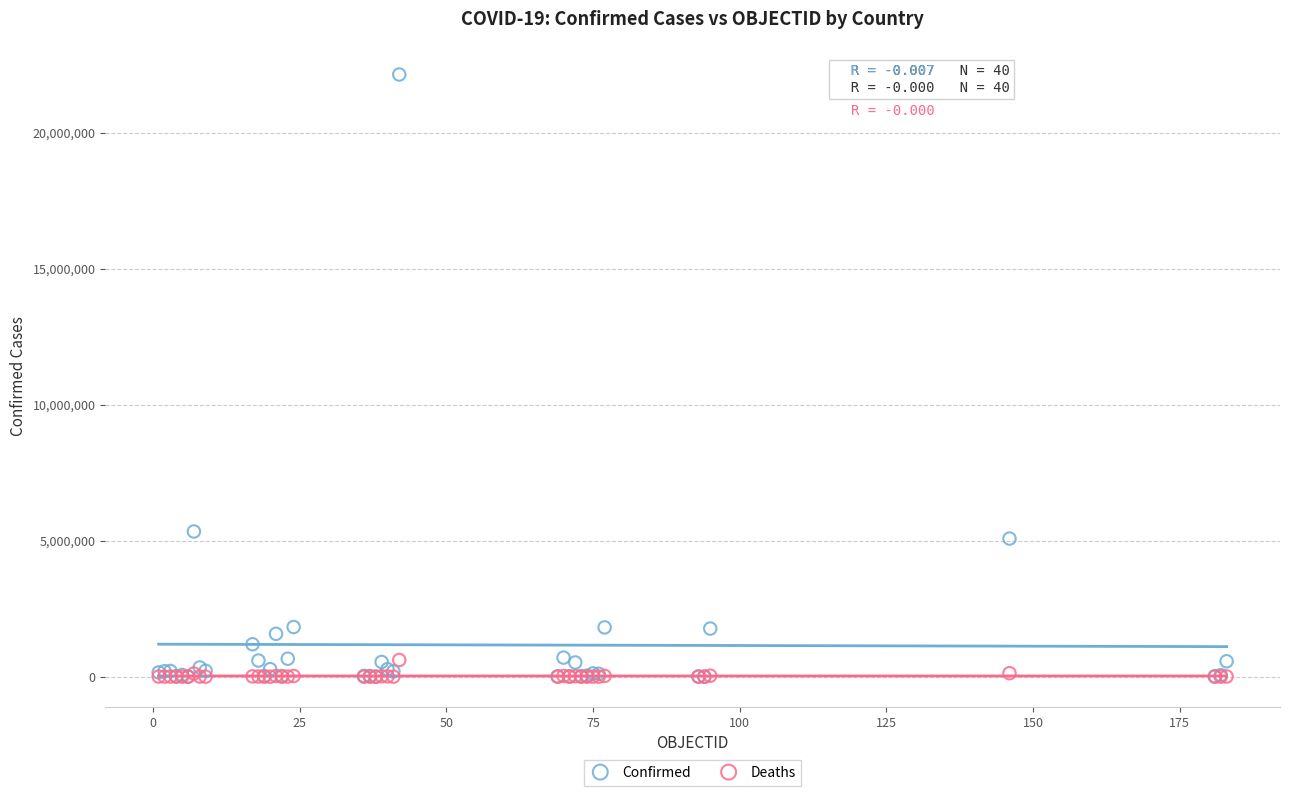

Across all series, what Y value is closest to 11069125?

5339382